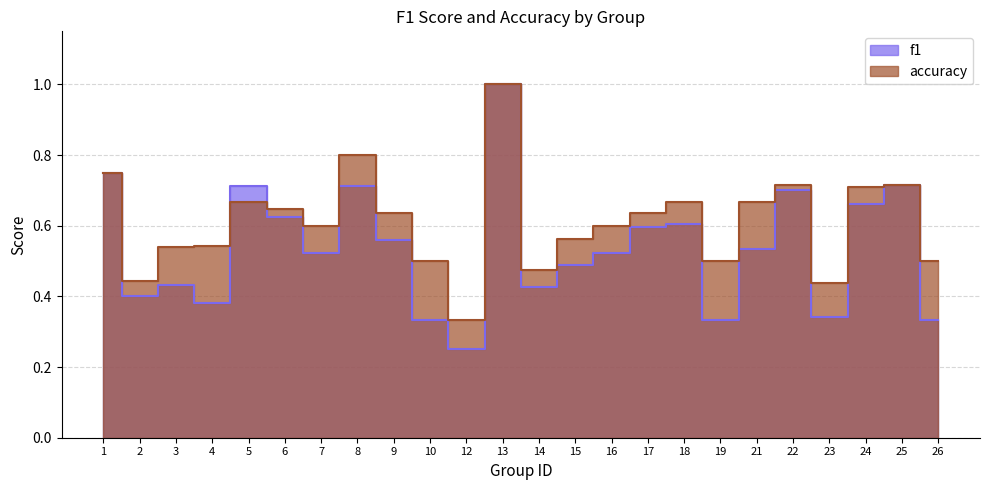

Rank the series by their maximum value, from lowest to highest.

f1, accuracy